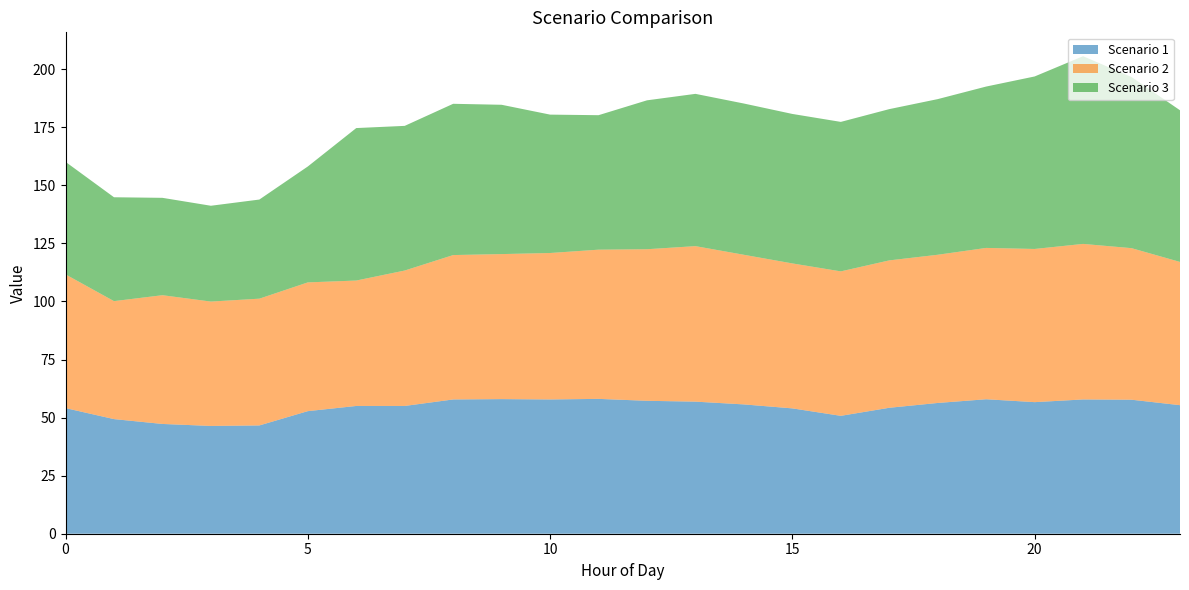

Reading left to right, extract all data points from this chart.

Scenario 1: 0=54.1	1=49.3	2=47.3	3=46.4	4=46.6	5=52.8	6=55.0	7=55.0	8=57.8	9=58.0	10=57.8	11=58.1	12=57.2	13=56.9	14=55.7	15=54.0	16=50.8	17=54.2	18=56.3	19=57.9	20=56.6	21=57.8	22=57.7	23=55.3
Scenario 2: 0=57.6	1=50.8	2=55.4	3=53.5	4=54.6	5=55.4	6=54.0	7=58.3	8=62.2	9=62.4	10=63.0	11=64.2	12=65.2	13=66.9	14=64.4	15=62.4	16=62.2	17=63.4	18=63.8	19=65.1	20=65.9	21=67.0	22=65.2	23=61.7
Scenario 3: 0=48.4	1=44.7	2=41.9	3=41.3	4=42.7	5=49.9	6=65.6	7=62.3	8=65.1	9=64.3	10=59.6	11=57.9	12=64.1	13=65.6	14=65.1	15=64.3	16=64.3	17=65.1	18=67.0	19=69.5	20=74.3	21=80.8	22=73.7	23=65.3